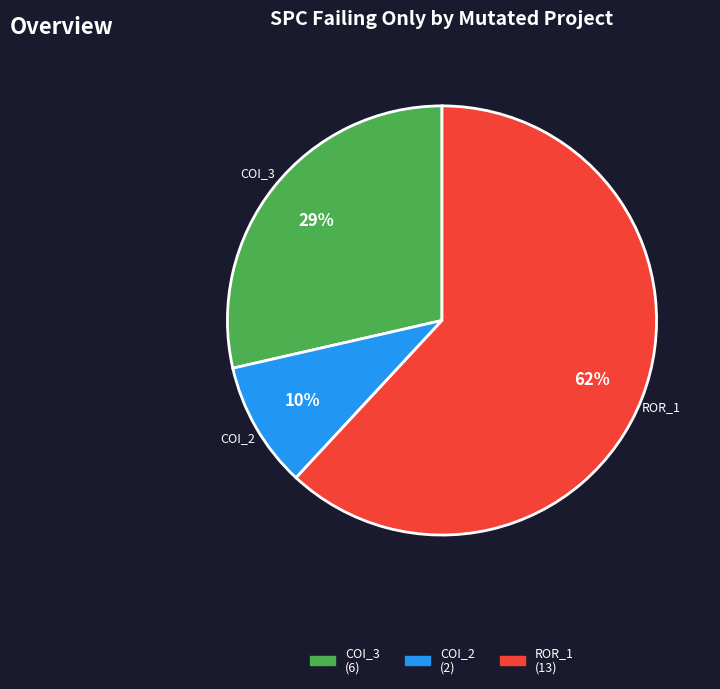

To the nearest percent, what is the average slice percentage?

33%